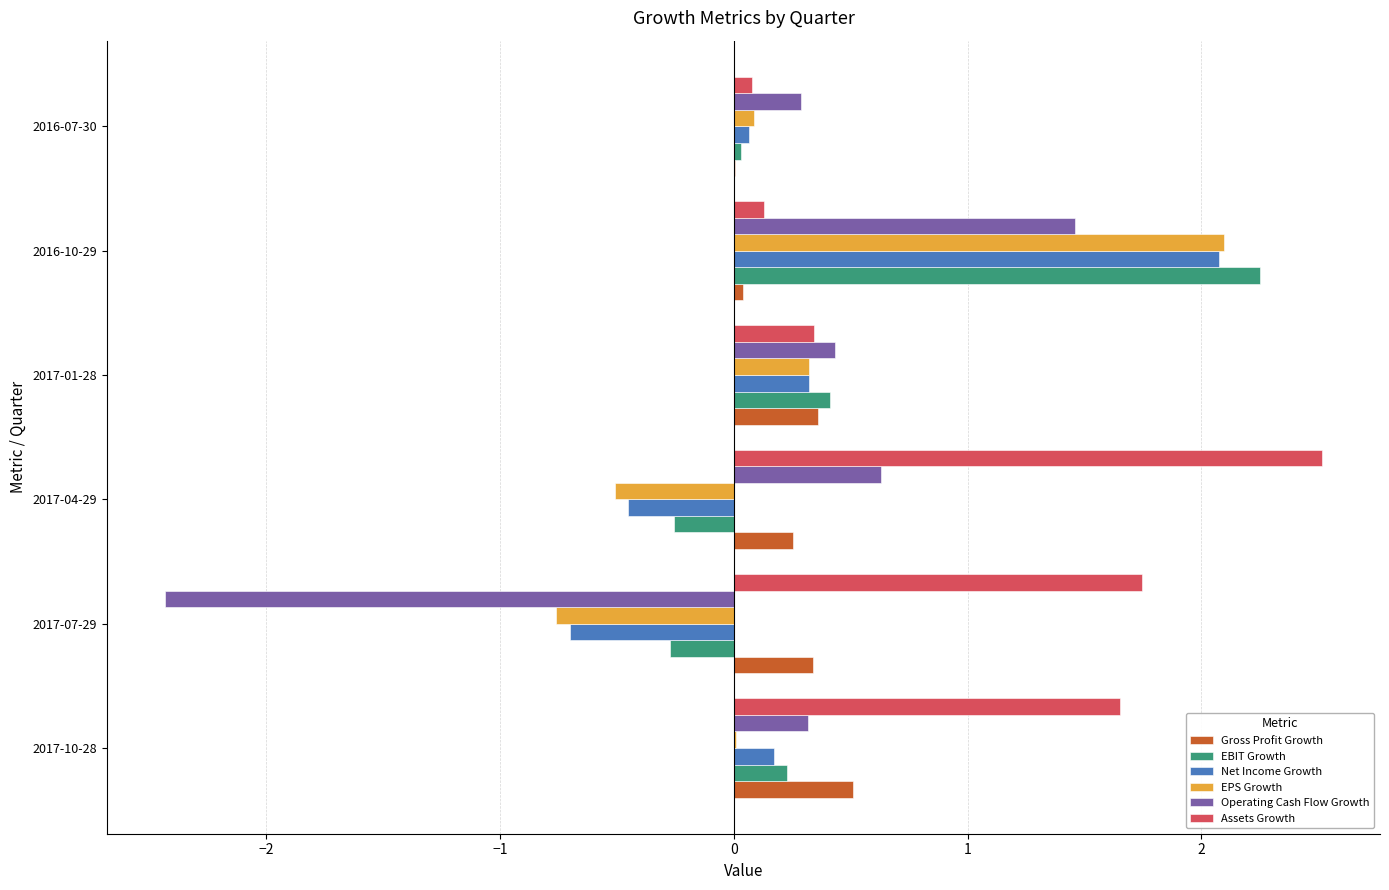

Between 2017-10-28 and 2017-07-29, which series saw the biggest shift?

Operating Cash Flow Growth